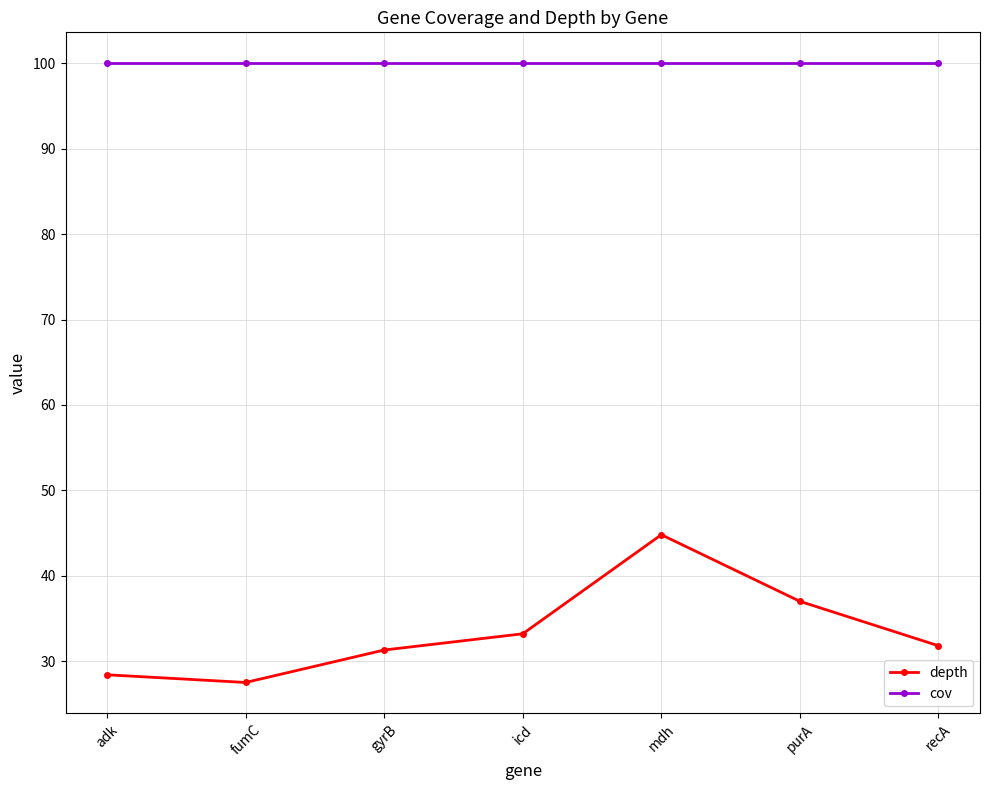

Which series has the largest total across all categories?

cov